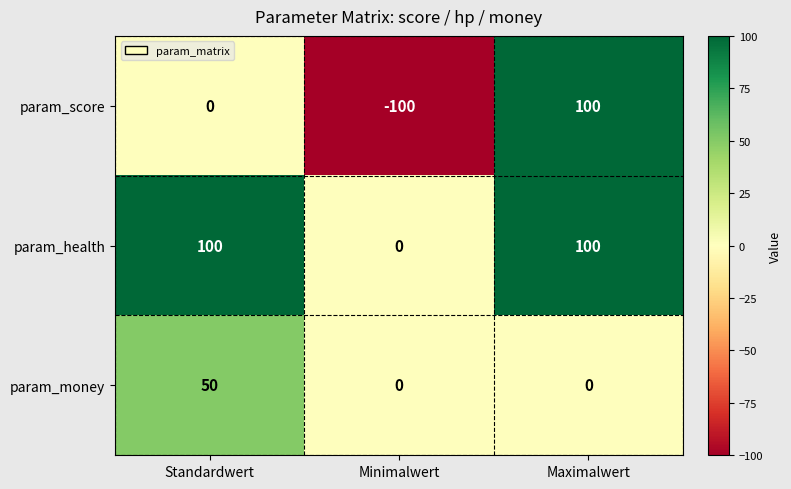

List the series in order of their overall mean, highest first.

param_health, param_money, param_score